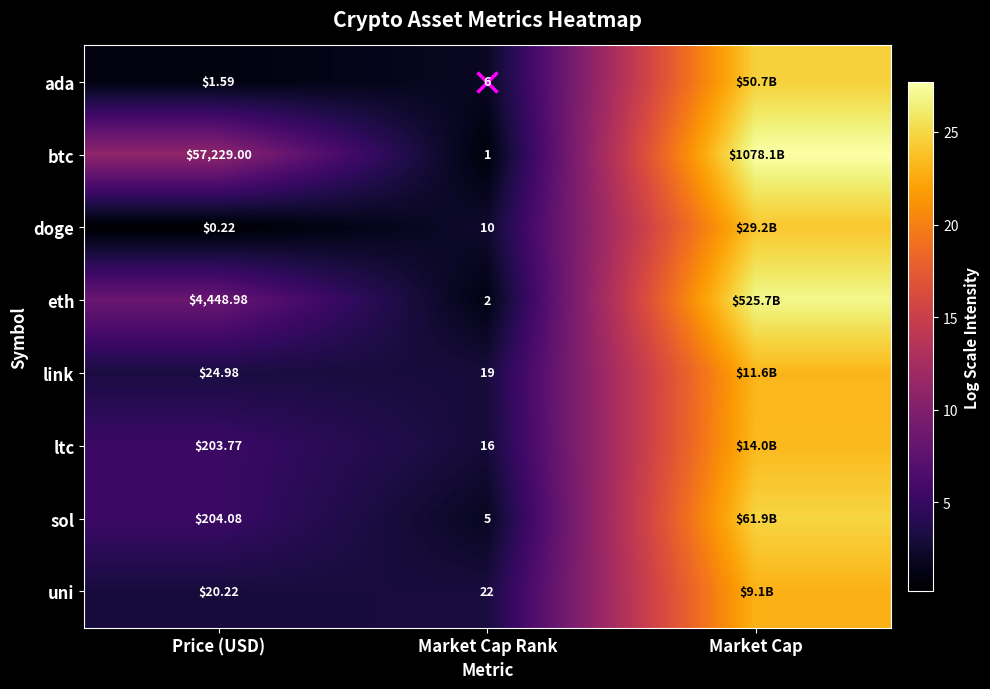

Is the value of sol at Market Cap Rank greater than the value of ltc at Market Cap Rank?

No